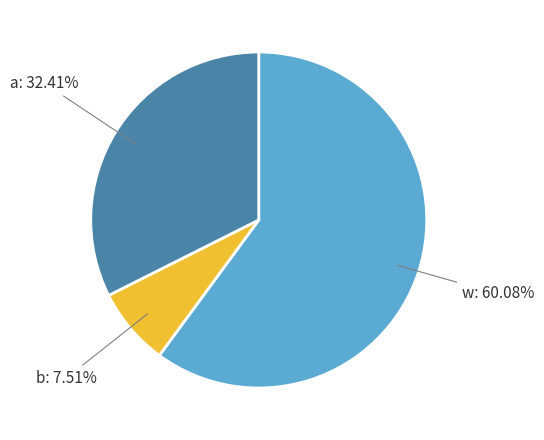

Count the number of slices in the pie.

3